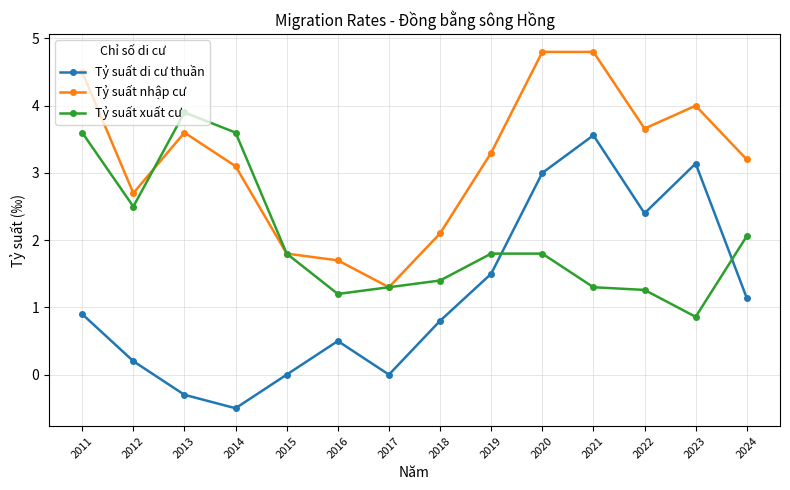

What is the difference between the Tỷ suất di cư thuần values at 2019 and 2013?

1.8